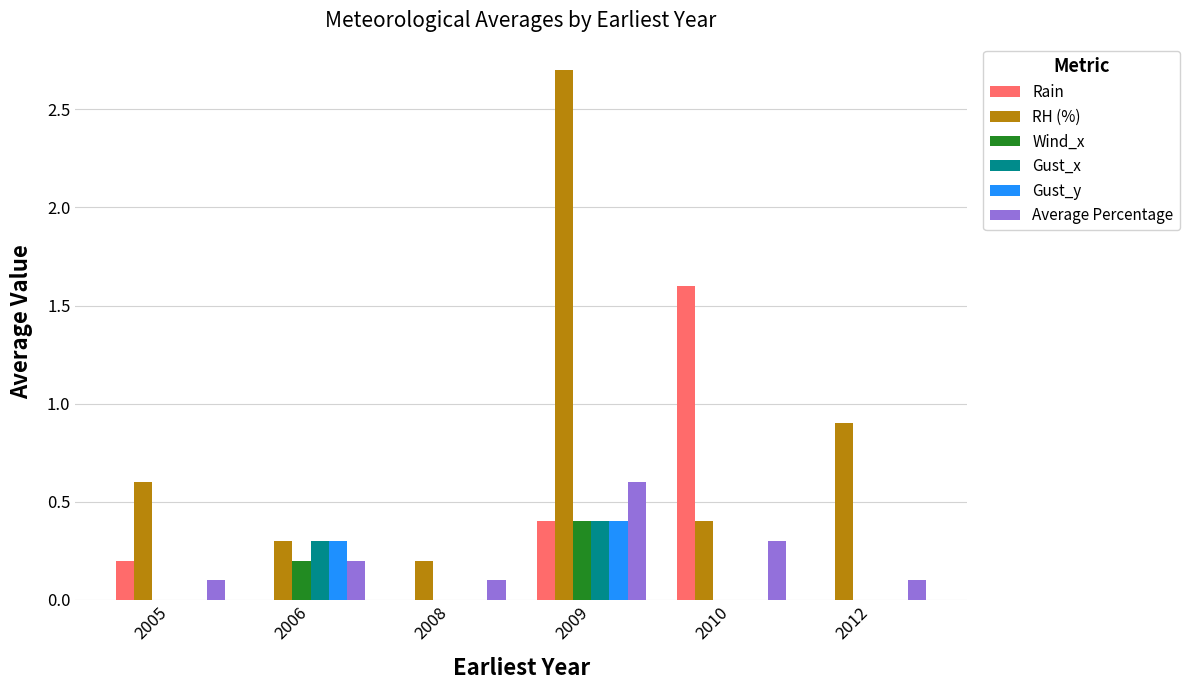

At which label does Rain reach its peak?

2010